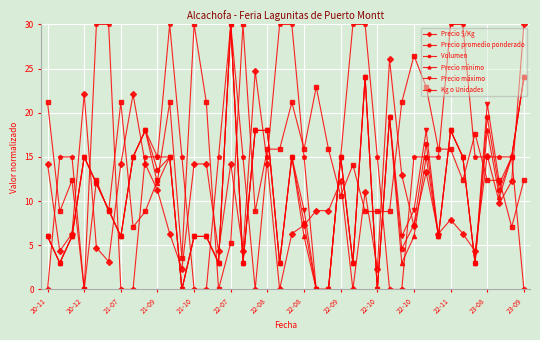

What is the value of the Precio mínimo point at the 30th from the left?

3.0